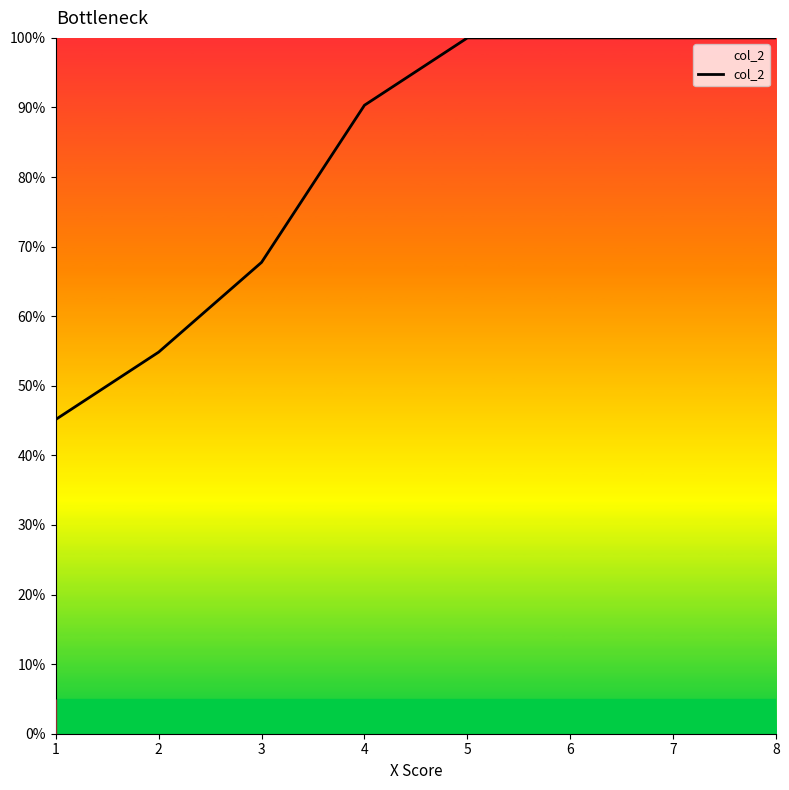

Reading left to right, what are all the values shown in this chart?

1=0.5	2=0.5	3=0.7	4=0.9	5=1.0	6=1.0	7=1.0	8=1.0